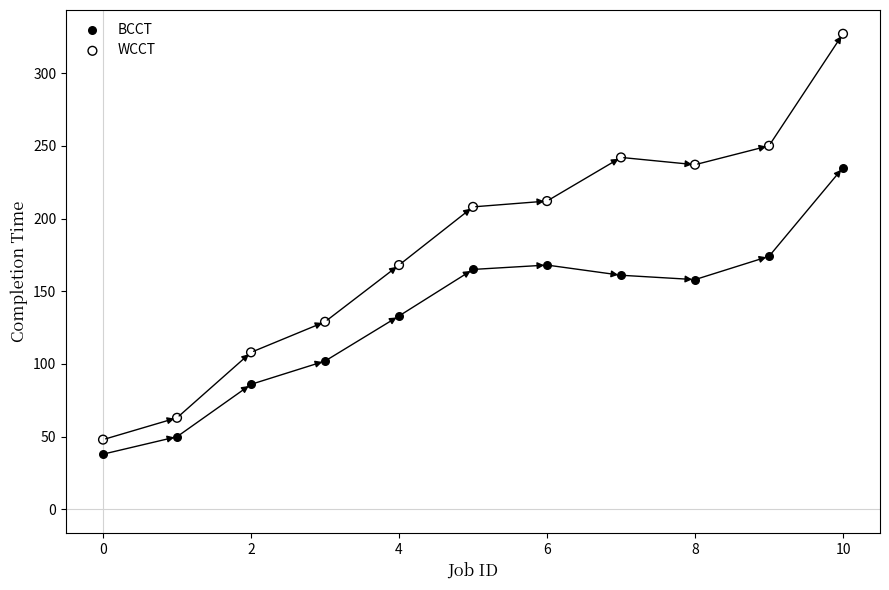

Across all data points, what is the range of Y values (max minus min)?

289